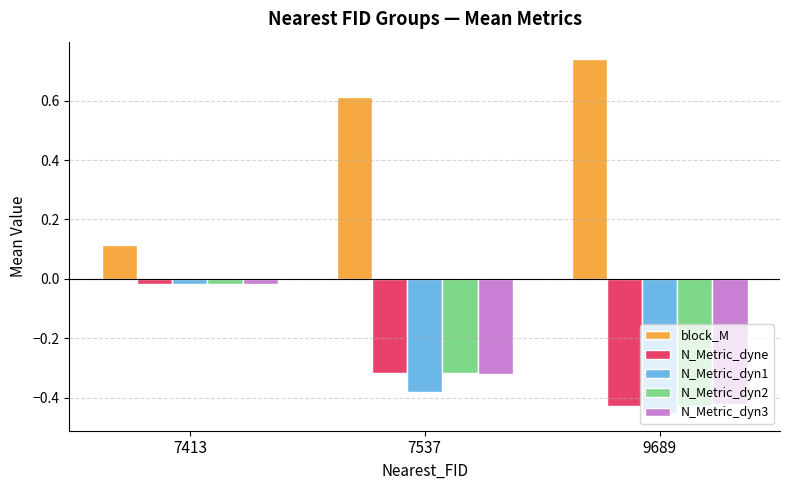

At how many categories does at least one series exceed 0?

3